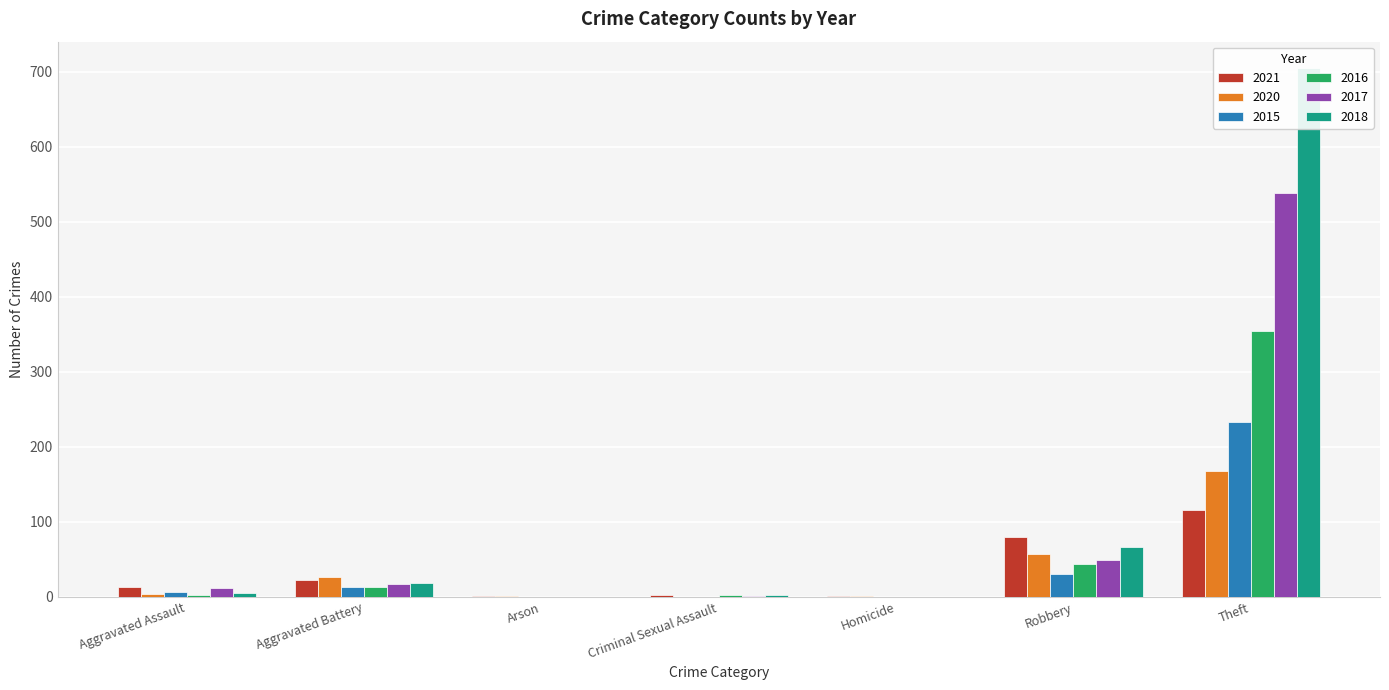

At how many categories does at least one series exceed 285?

1